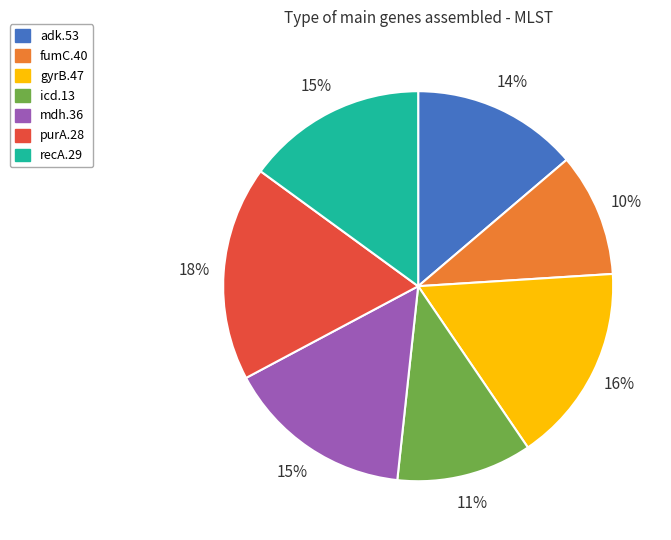

To the nearest percent, what is the combined percentage of icd.13 and purA.28?

29%